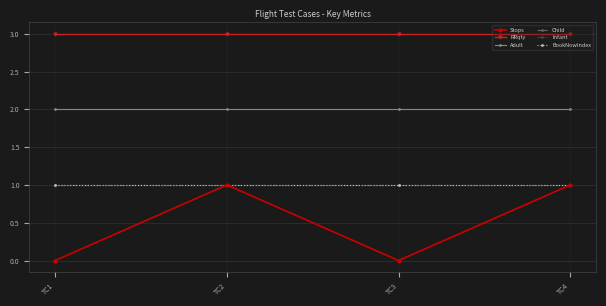

True or false: RRqty and Infant intersect in this chart.

False